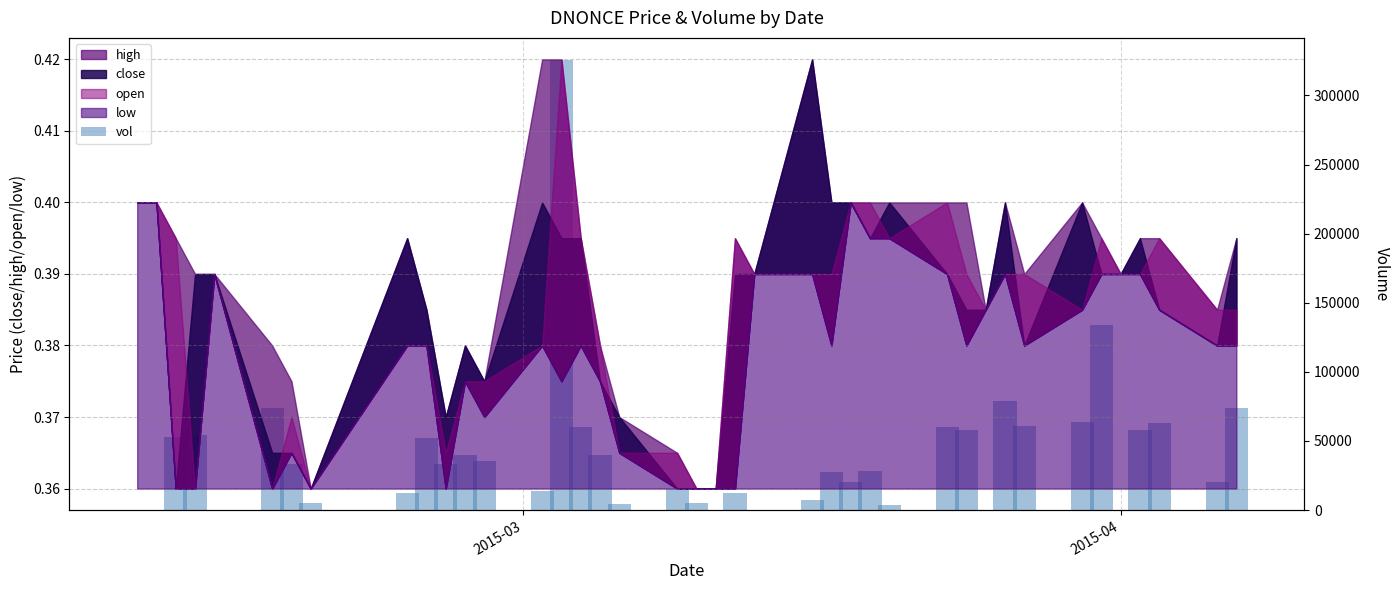

How many bars are there in total?

40